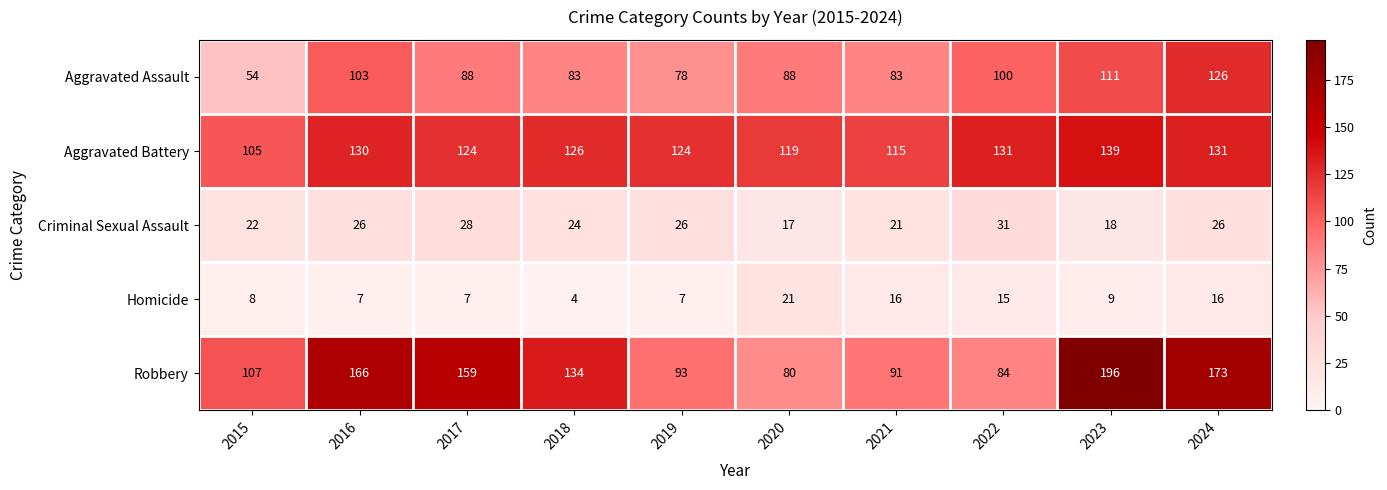

The value of Criminal Sexual Assault at 2023 is 27. True or false?

False